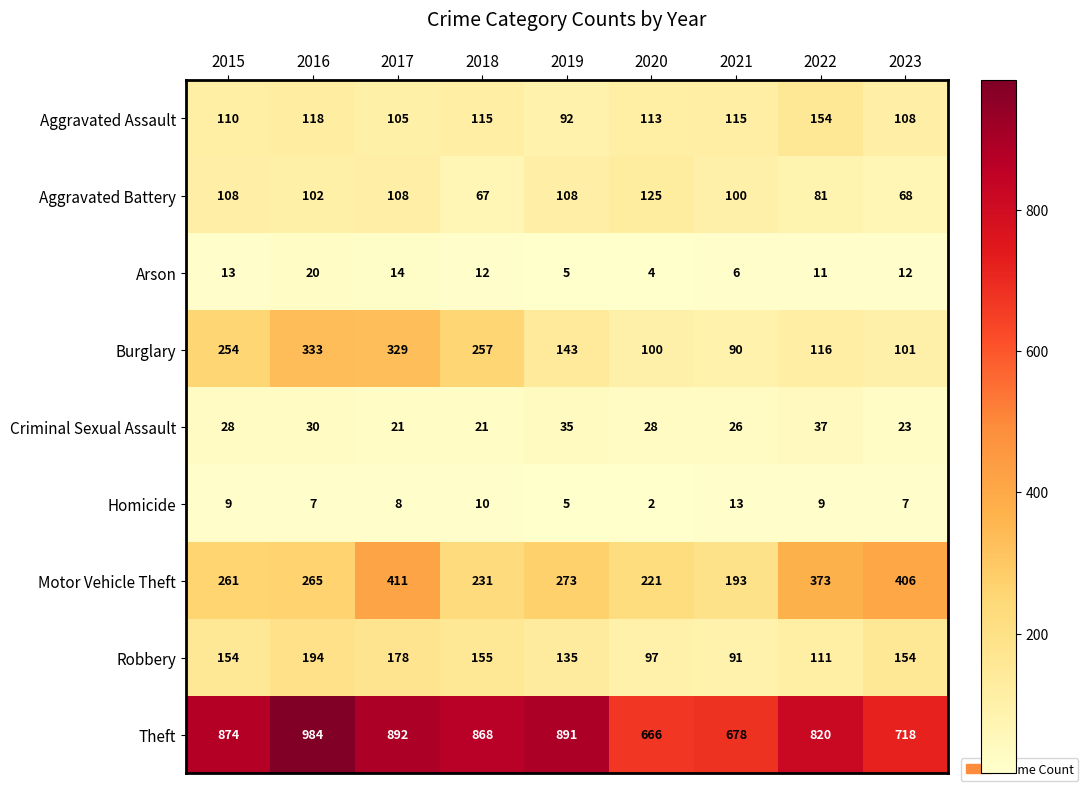

At which label does Arson first exceed 12?

2015